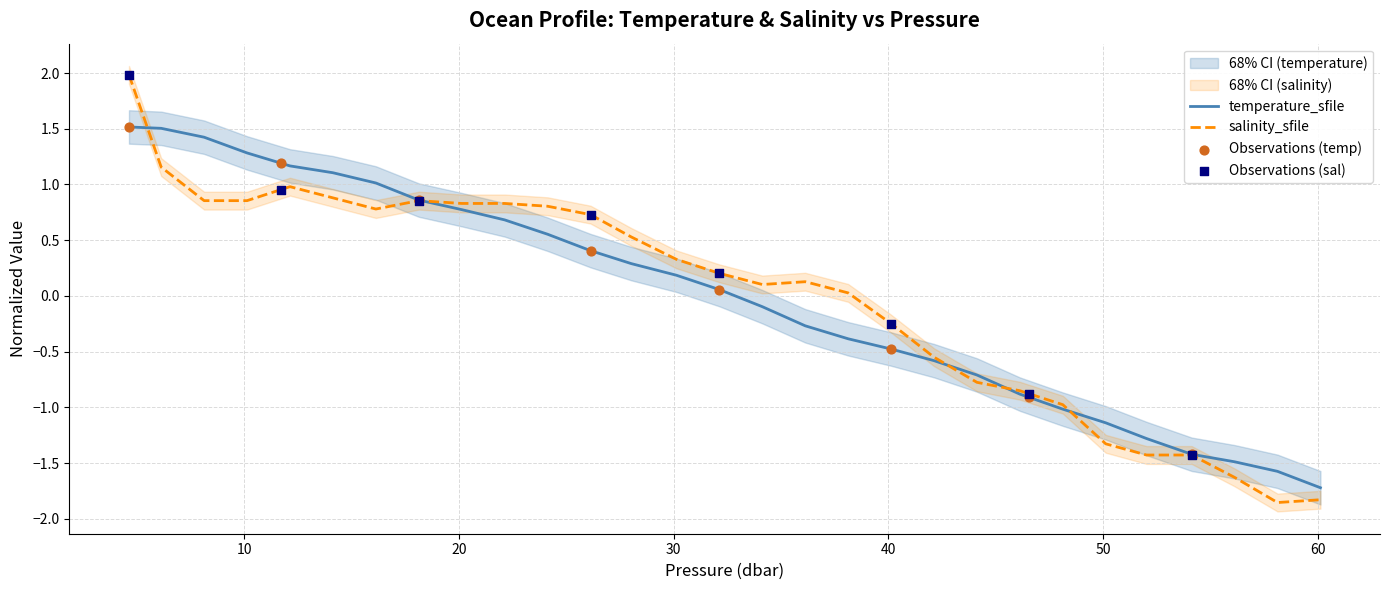

Which series has the largest total across all categories?

salinity